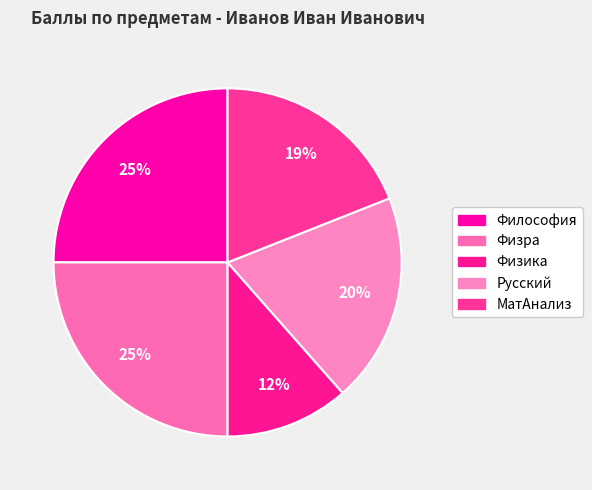

Between Философия and Физра, which is larger?

Философия